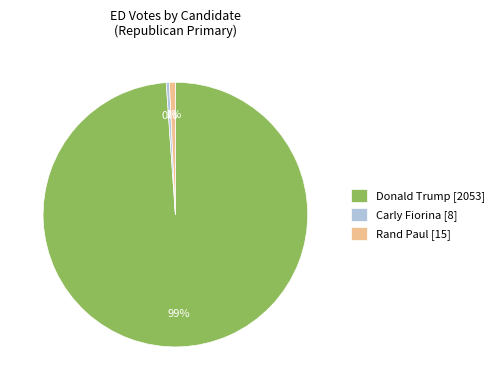

True or false: Donald Trump [2053] accounts for 94% of the total.

False